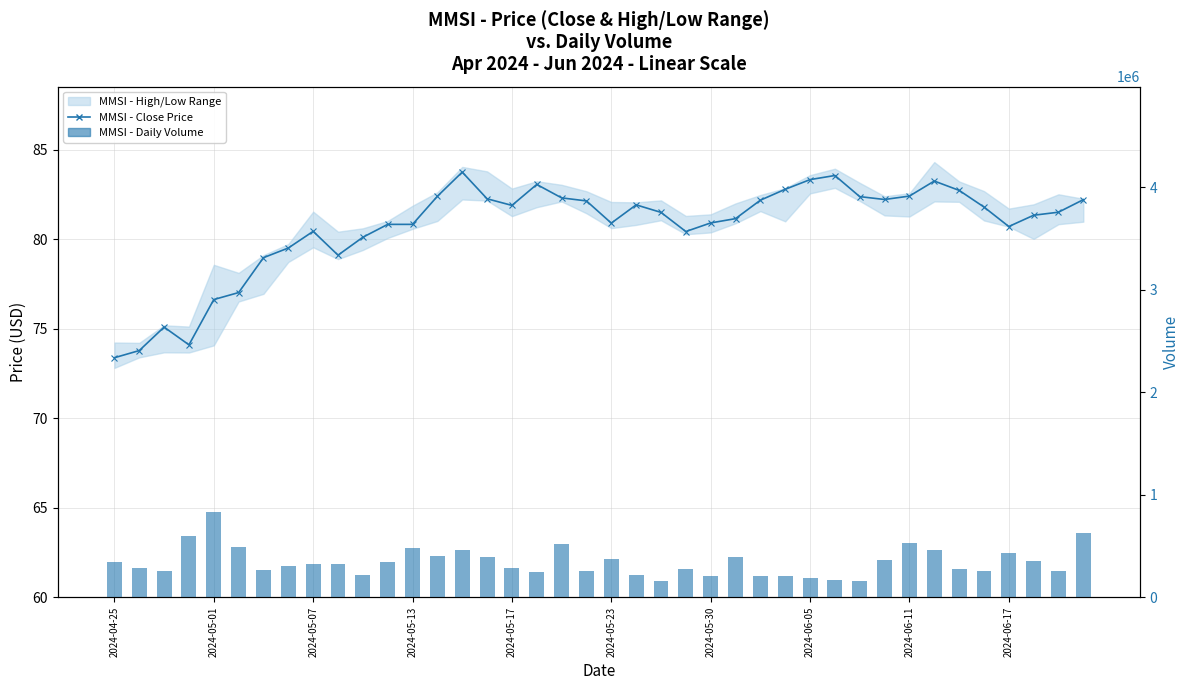

Reading left to right, extract all data points from this chart.

MMSI - Close Price: 73.4	73.8	75.1	74.1	76.6	77.0	79.0	79.5	80.4	79.1	80.1	80.8	80.8	82.4	83.8	82.3	81.9	83.1	82.3	82.1	80.9	81.9	81.5	80.4	80.9	81.2	82.2	82.8	83.3	83.6	82.4	82.2	82.4	83.2	82.7	81.8	80.7	81.3	81.5	82.2
MMSI - Daily Volume: 341500.0	283400.0	260100.0	592600.0	830300.0	493100.0	263100.0	307400.0	321700.0	325900.0	218200.0	345000.0	480500.0	401700.0	463100.0	391500.0	287500.0	250900.0	520800.0	253200.0	368900.0	213800.0	157000.0	276300.0	210700.0	396300.0	209500.0	207600.0	191700.0	163600.0	160200.0	365600.0	530900.0	457300.0	279000.0	252000.0	428600.0	356900.0	260500.0	626500.0